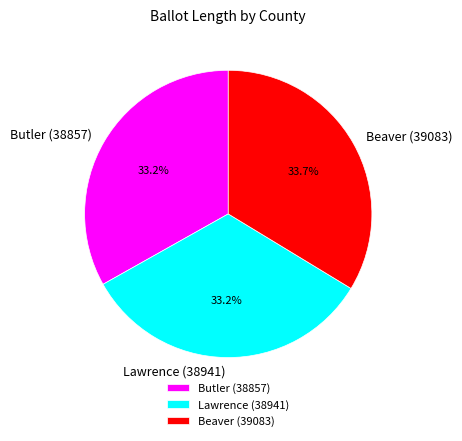

To the nearest percent, what portion does Butler (38857) represent?

33%